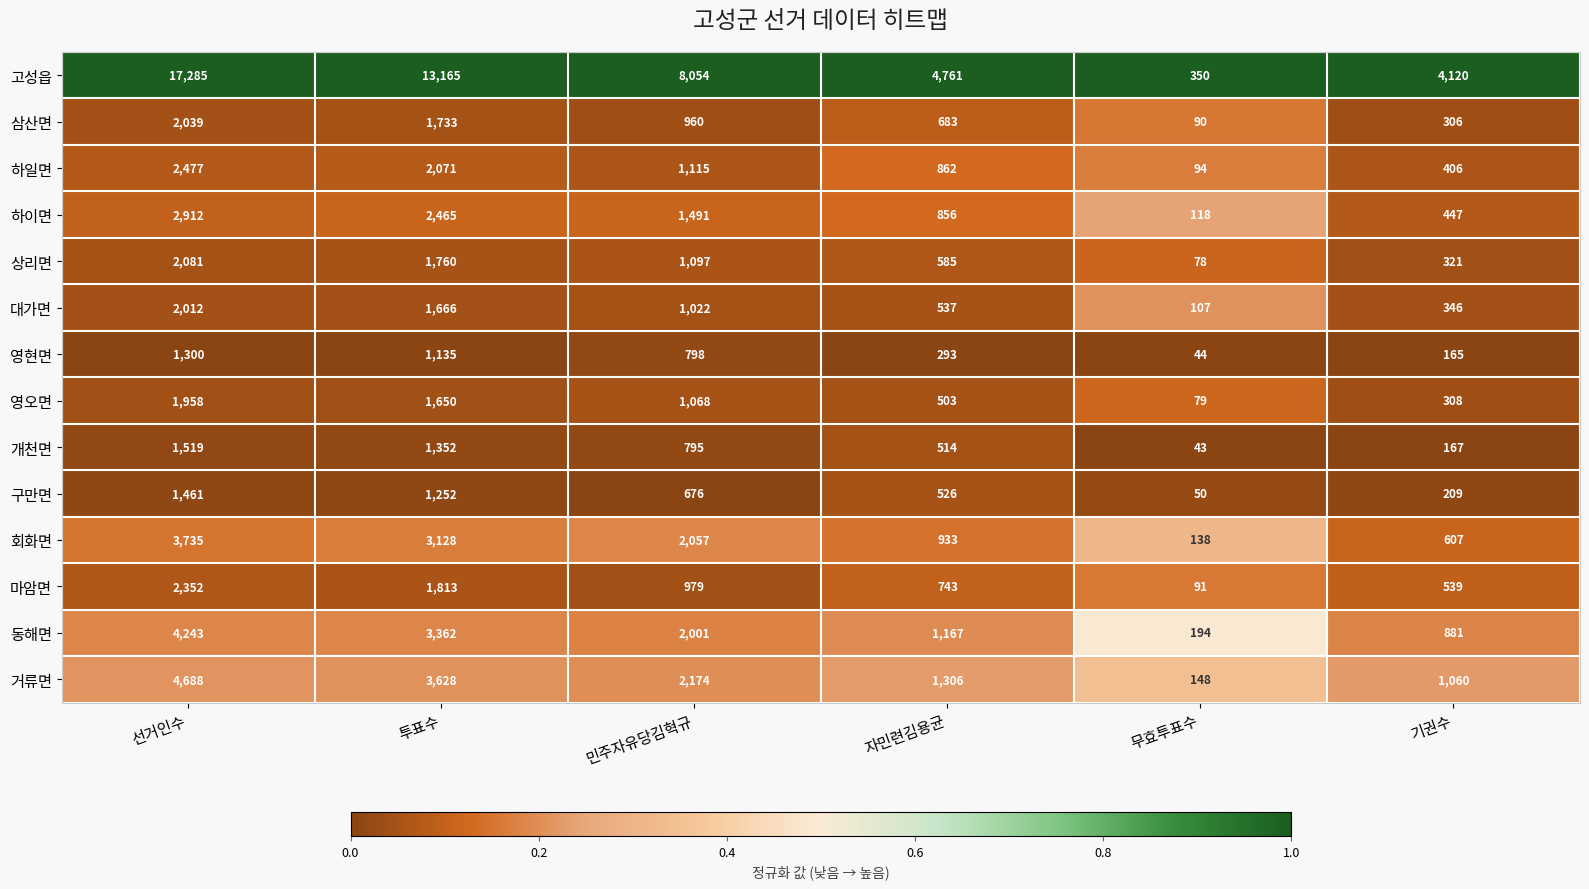

Rank the series by their maximum value, from lowest to highest.

영현면, 구만면, 개천면, 영오면, 대가면, 삼산면, 상리면, 마암면, 하일면, 하이면, 회화면, 동해면, 거류면, 고성읍